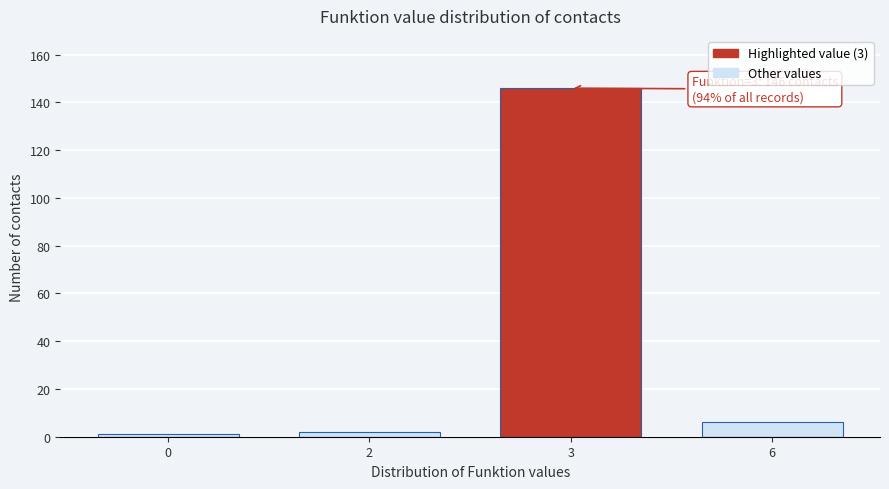

Reading left to right, list all the values displayed in this chart.

1	2	146	6